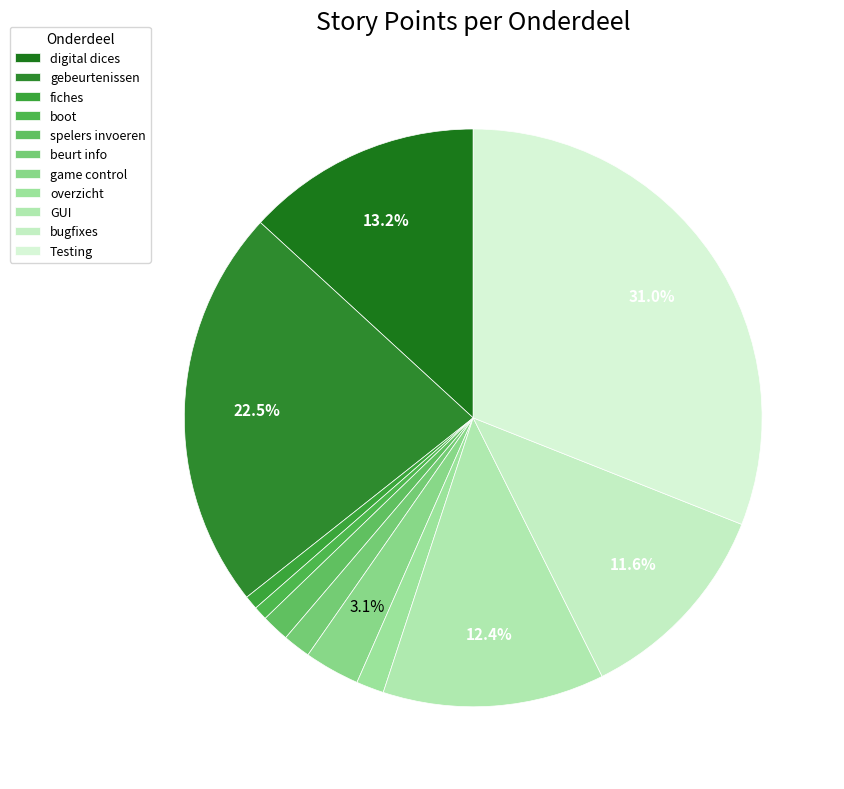

How many slices are in this pie chart?

11